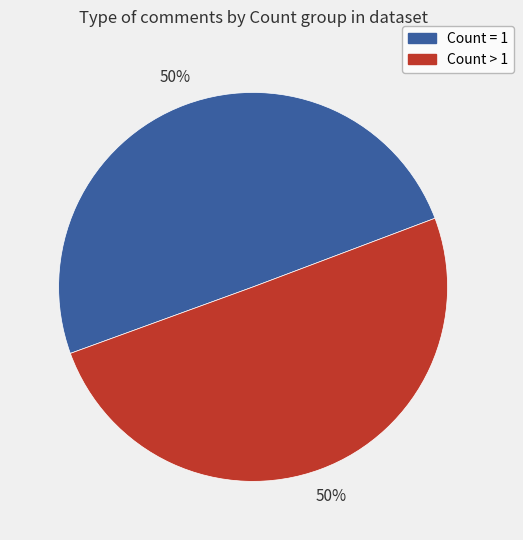

To the nearest percent, what is the average slice percentage?

50%